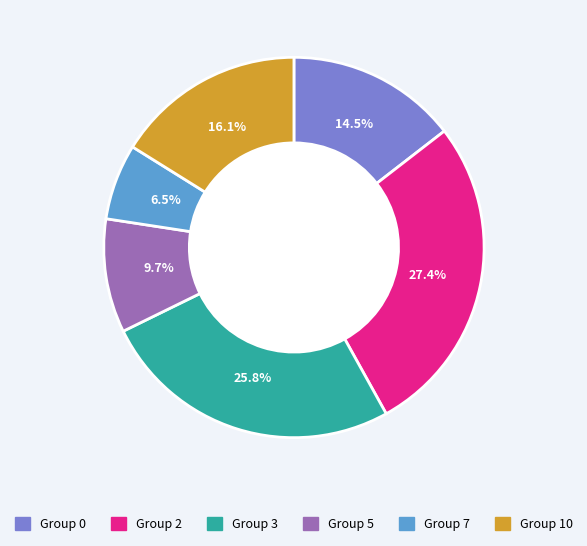

Is there a majority slice in this chart?

No